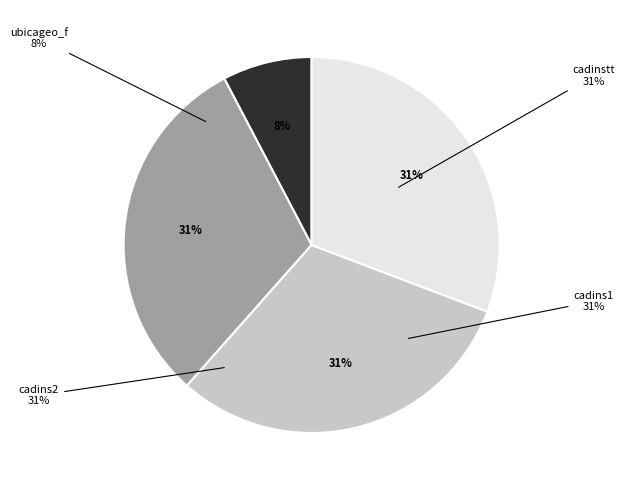

Rank the categories by value from lowest to highest.

ubicageo_f, cadinstt, cadins1, cadins2